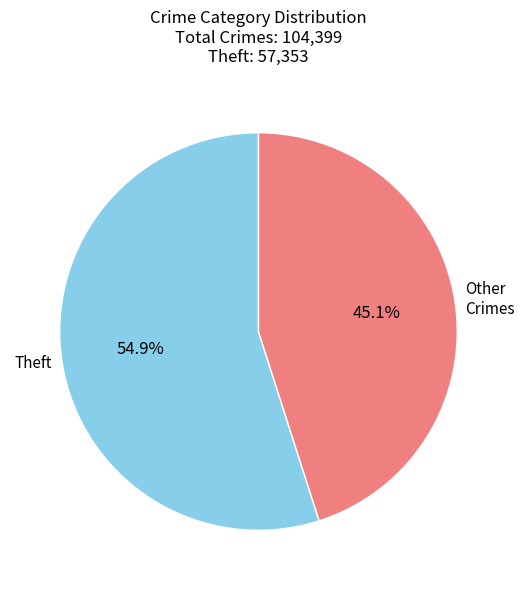

How much of the chart is everything except Other Crimes?

54.9%